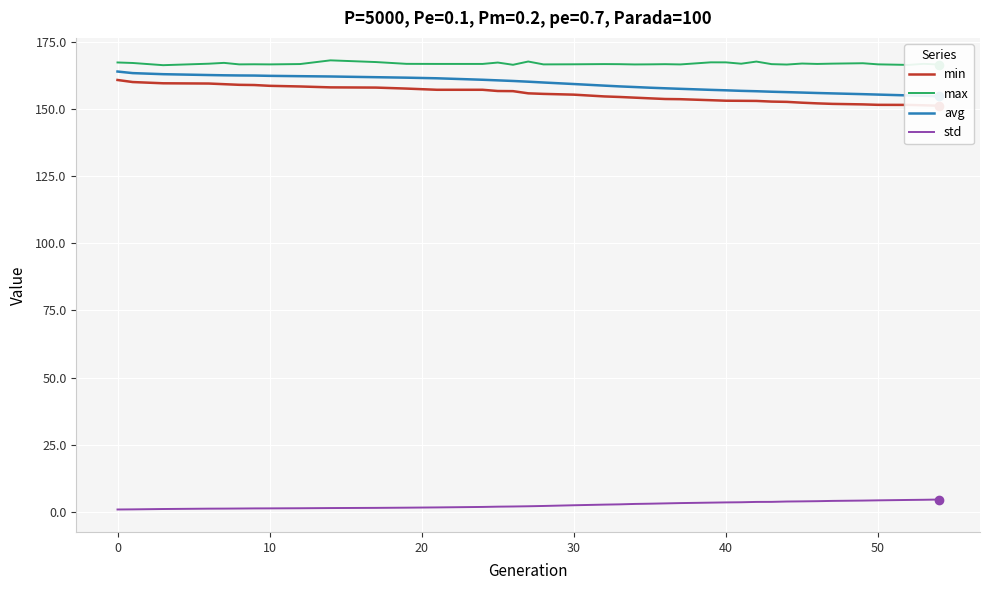

True or false: std and max cross at least once.

False